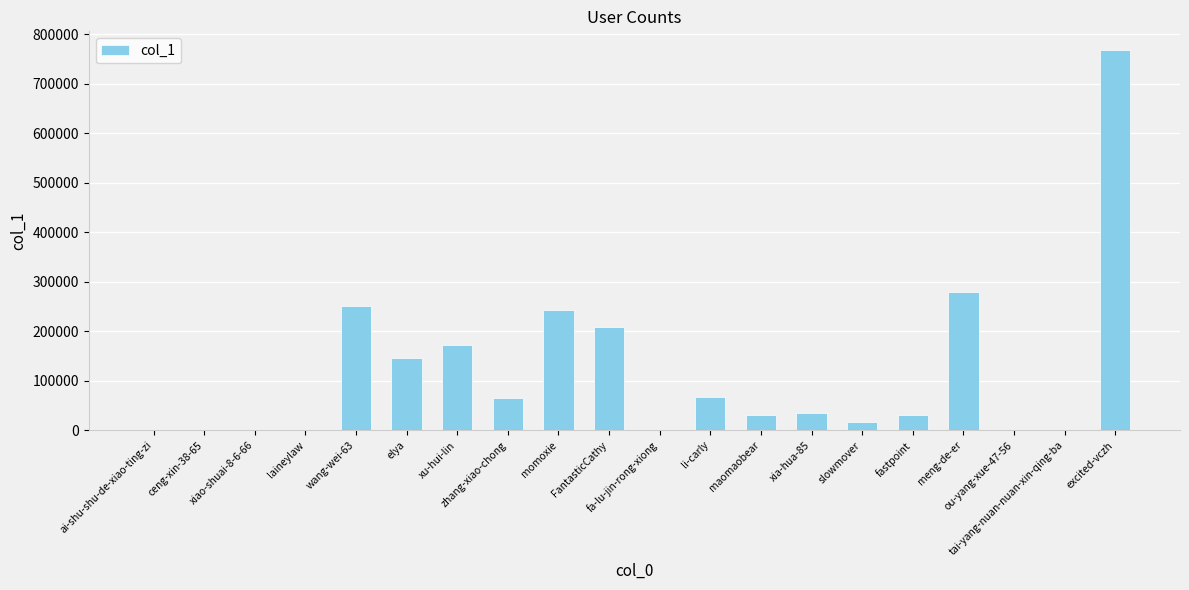

What is the greatest value displayed?

767610